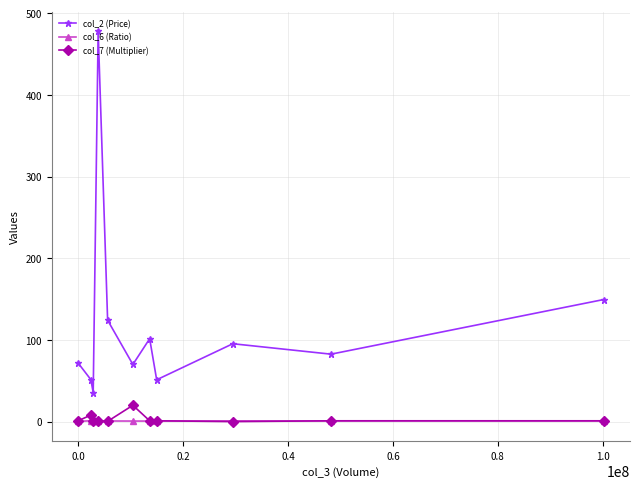

True or false: col_7 (Multiplier) and col_2 (Price) intersect in this chart.

False